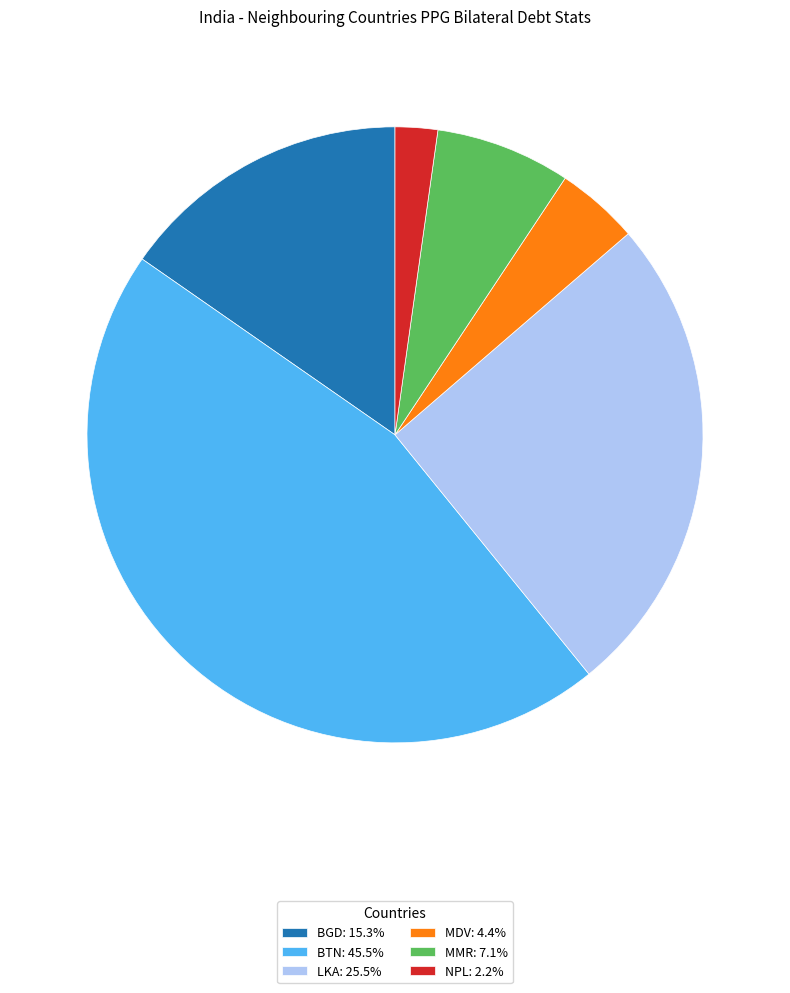

Approximately how many times larger is the value at BTN: 45.5% compared to NPL: 2.2%?

20.4